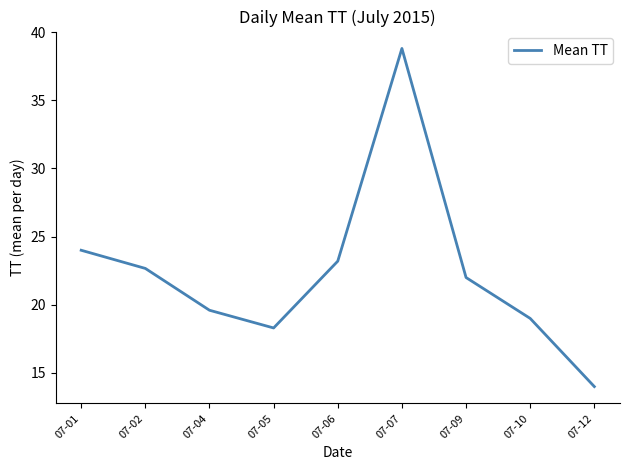

What is the sum of all values?

201.6